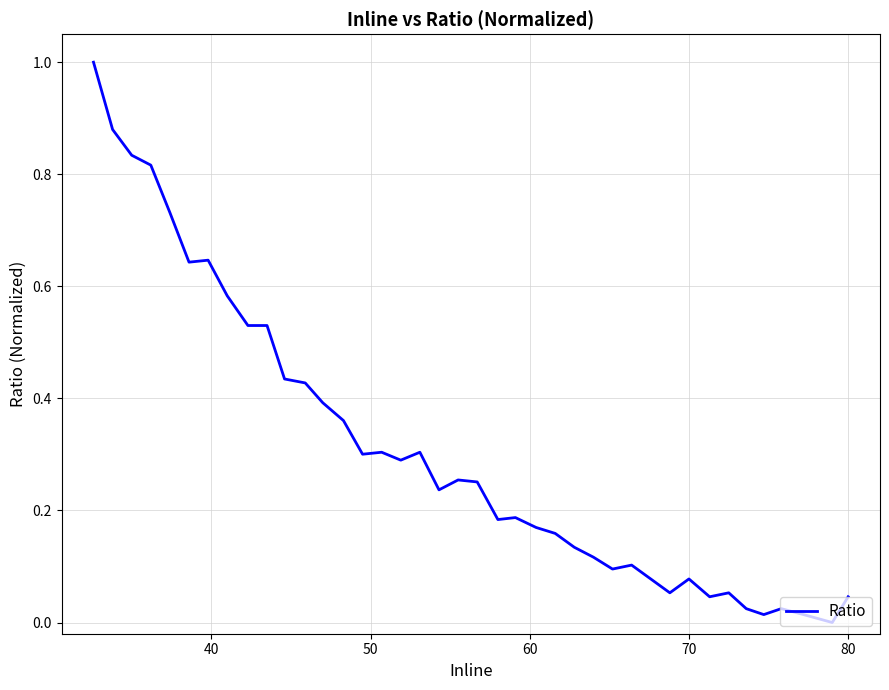

What is the greatest value displayed?

1.0